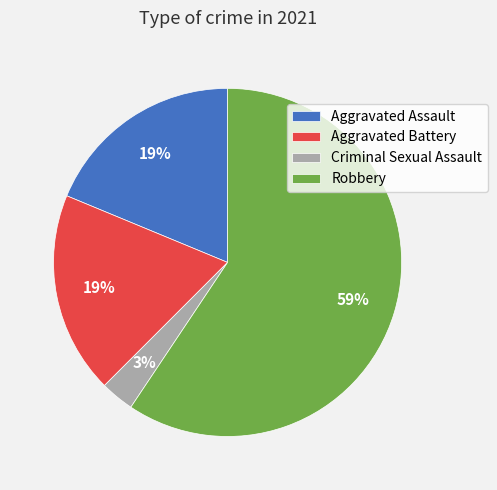

Which category has the smallest portion of the pie?

Criminal Sexual Assault